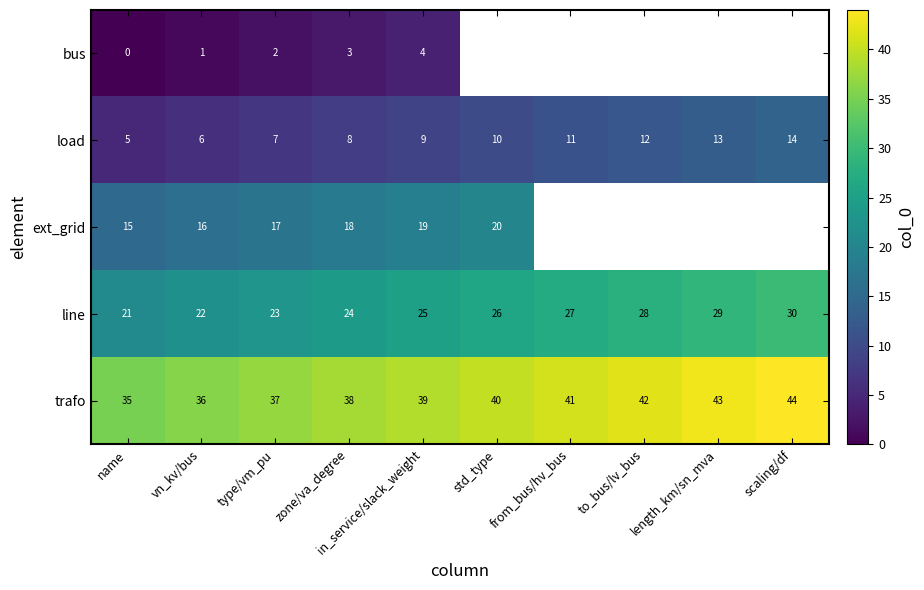

What is the spread (max minus min) of values at type/vm_pu?

35